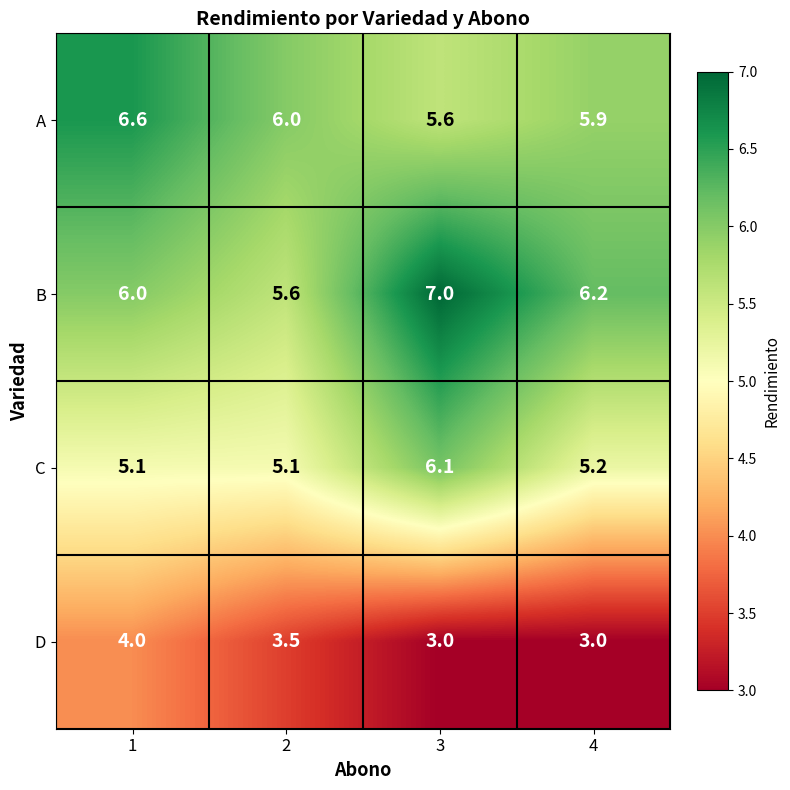

What is the sum of all A values?

24.1